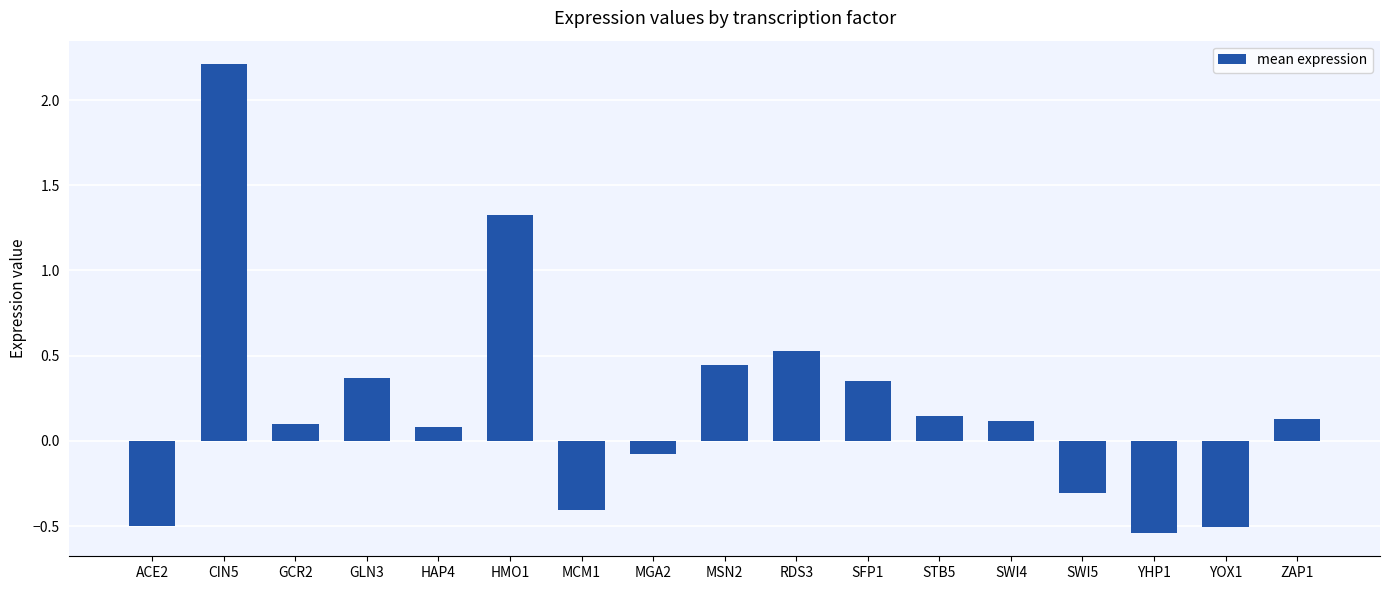

How many distinct data groups are displayed?

1